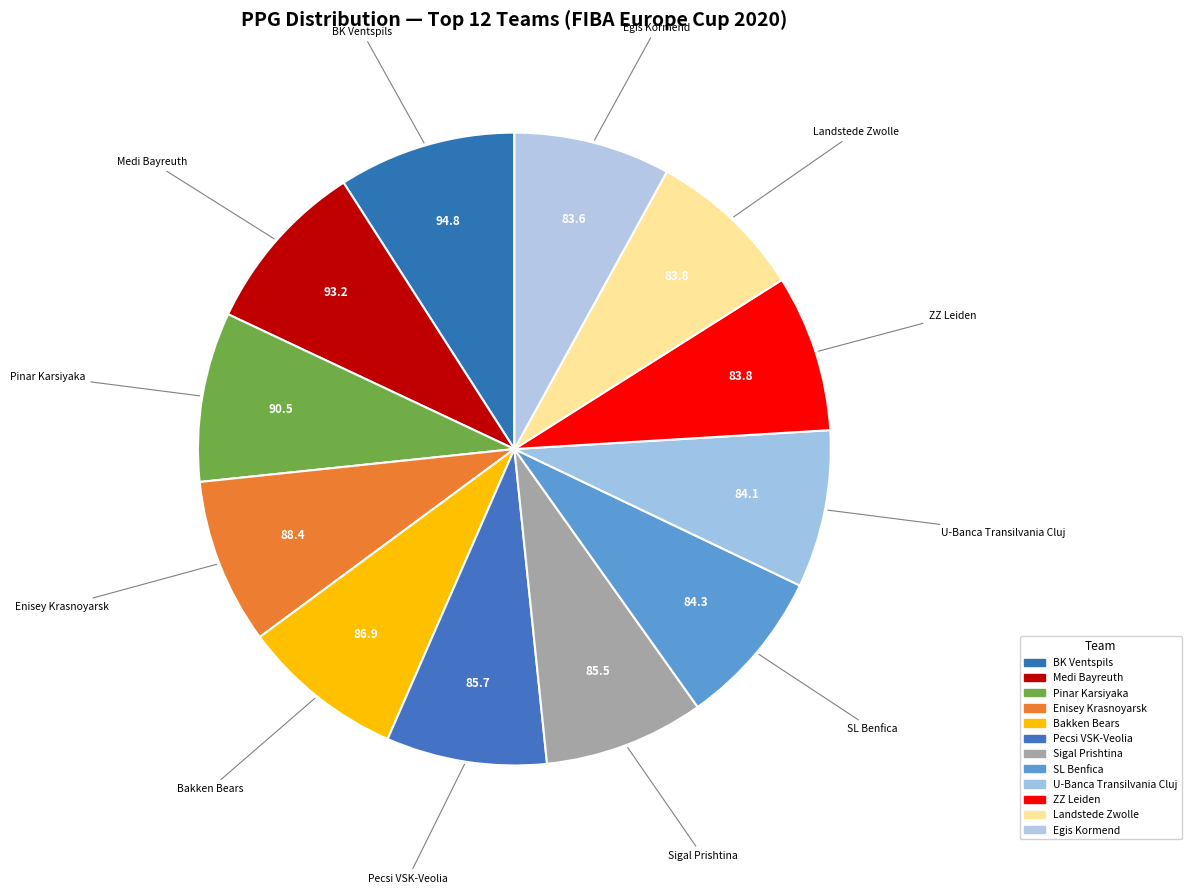

Combined, what portion of the pie is ZZ Leiden and Pecsi VSK-Veolia?

16.2%